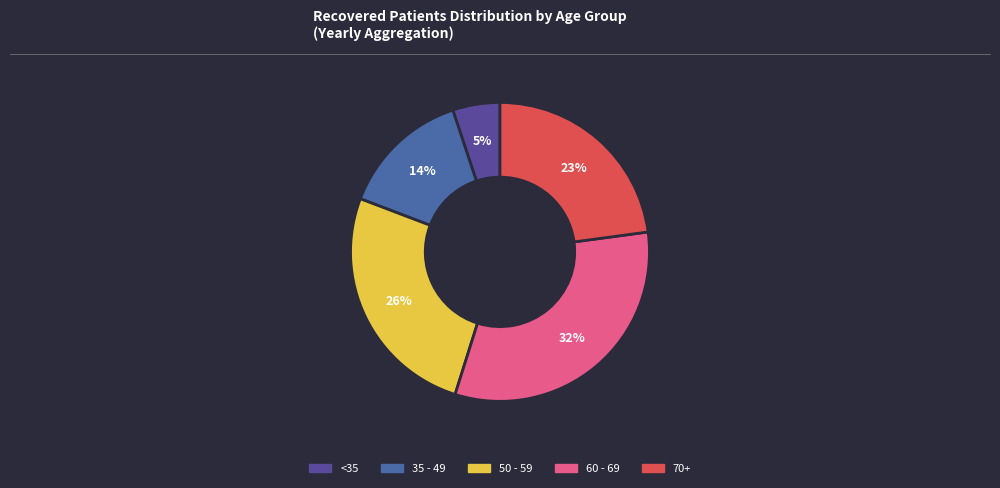

Count the number of slices in the pie.

5